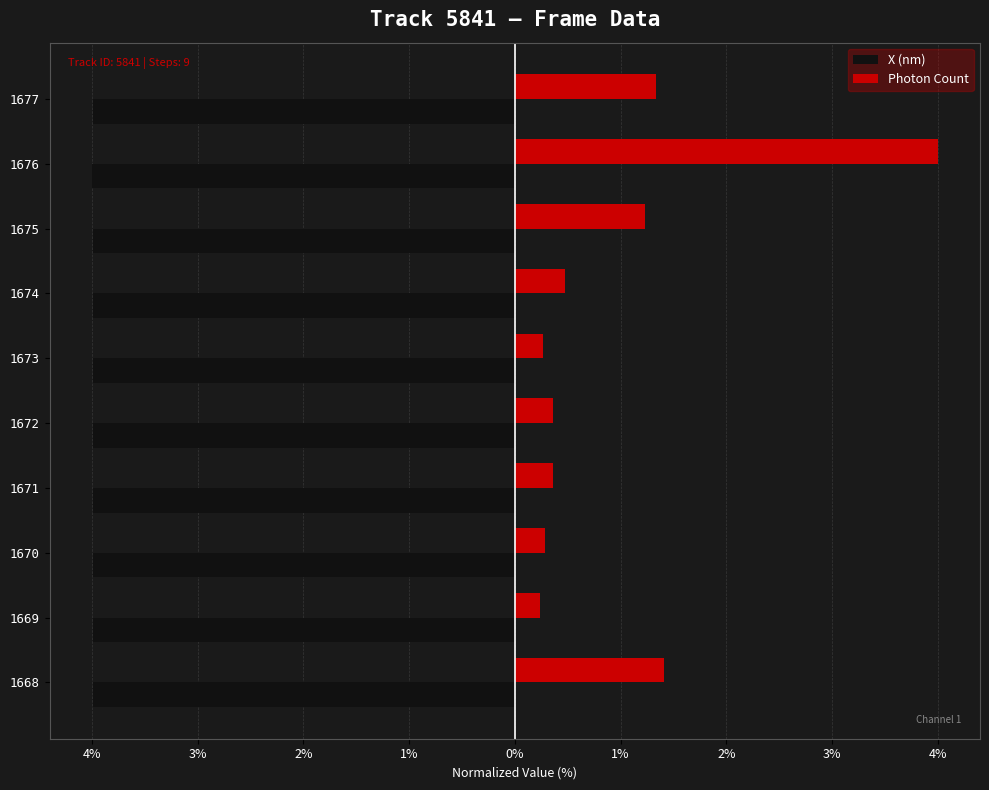

At how many categories does at least one series exceed 2?

1